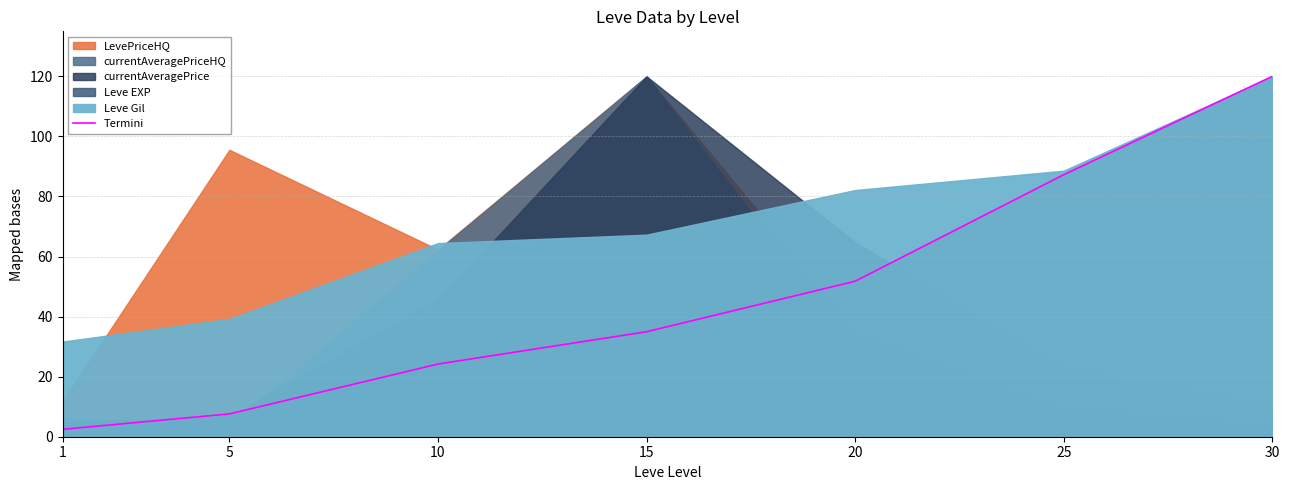

The Termini series shows 35.0 at 15. True or false?

True